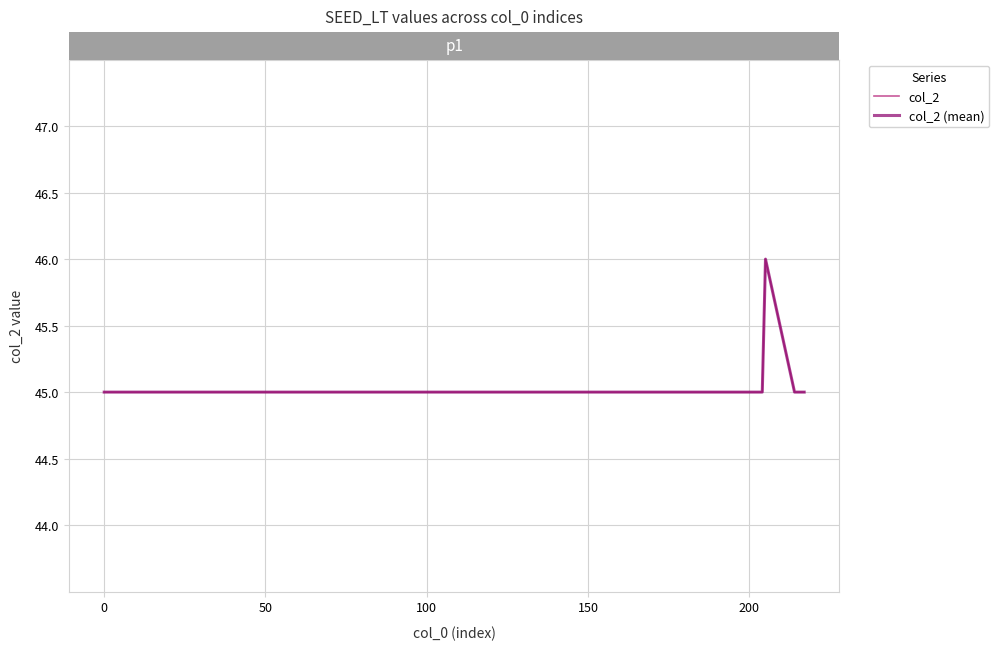

How many col_2 values are between 45 and 46?

7